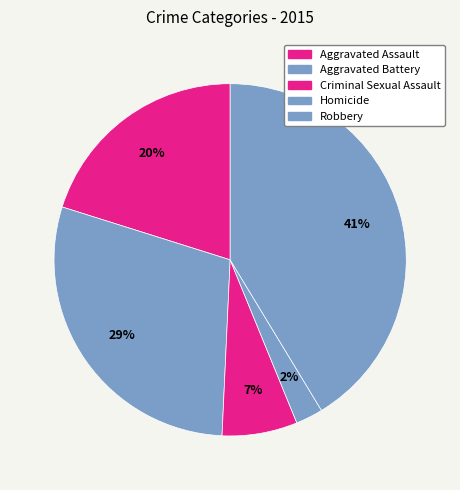

Is it true that Criminal Sexual Assault is 1% of the pie?

False